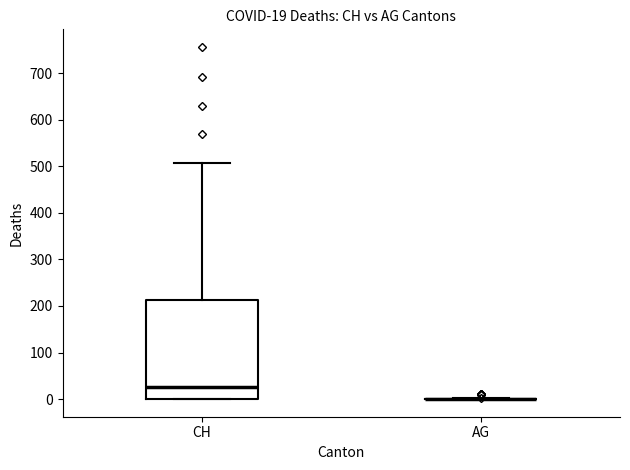

Comparing the boxes themselves (not the whiskers), which one is the tallest?

CH